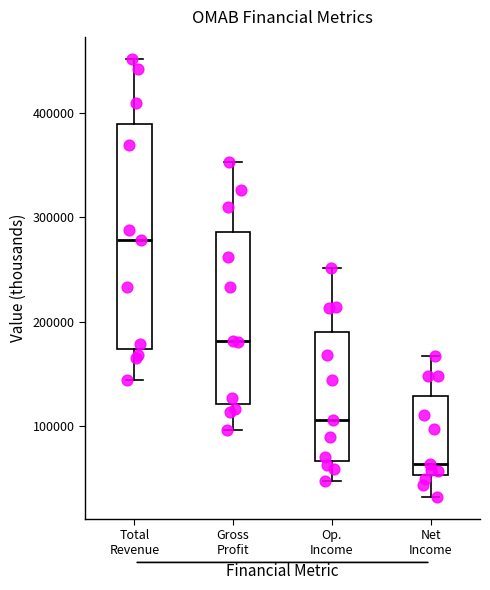

Which box has the highest median line?

Total Revenue